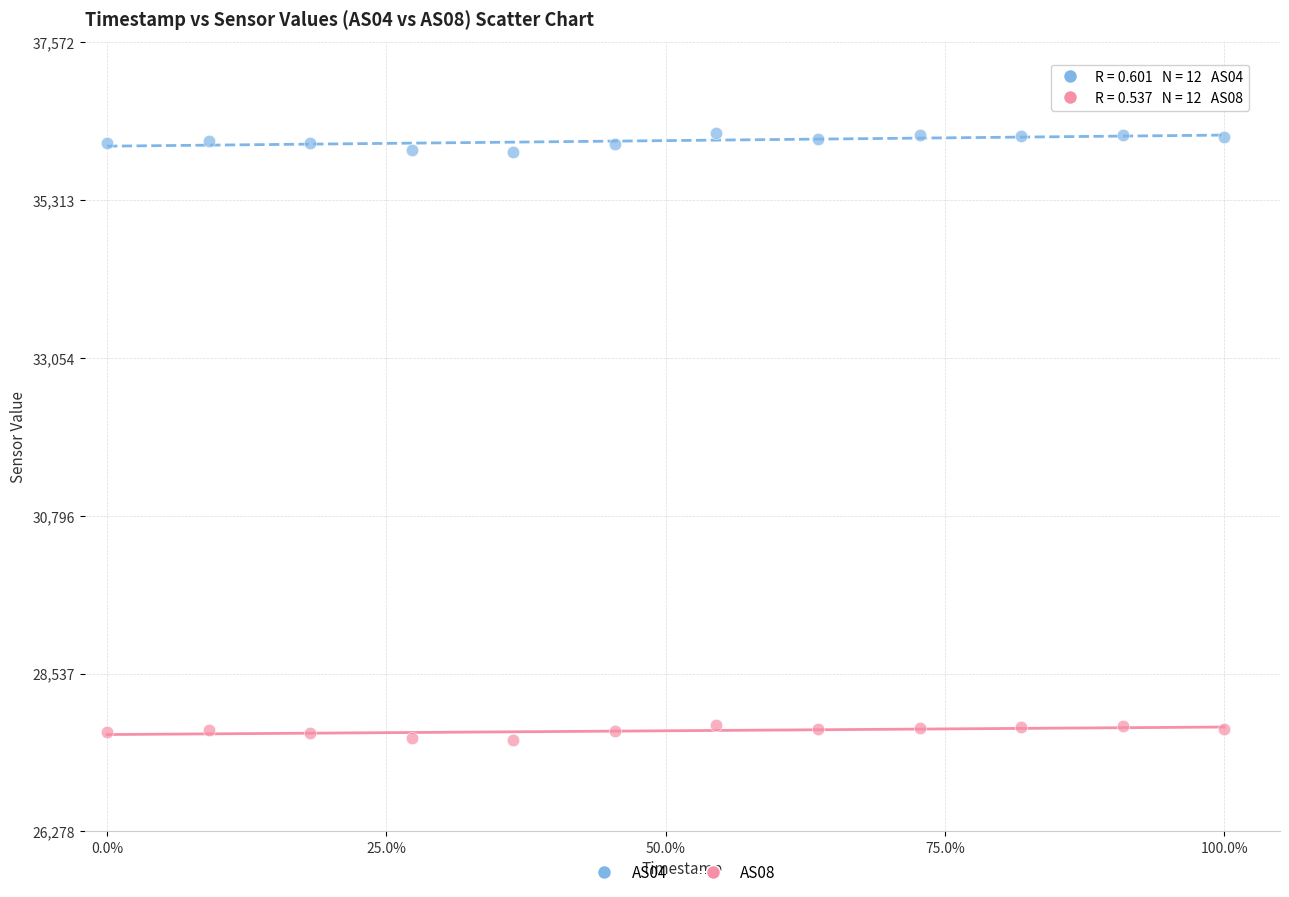

Which series reaches the minimum Y coordinate?

AS08